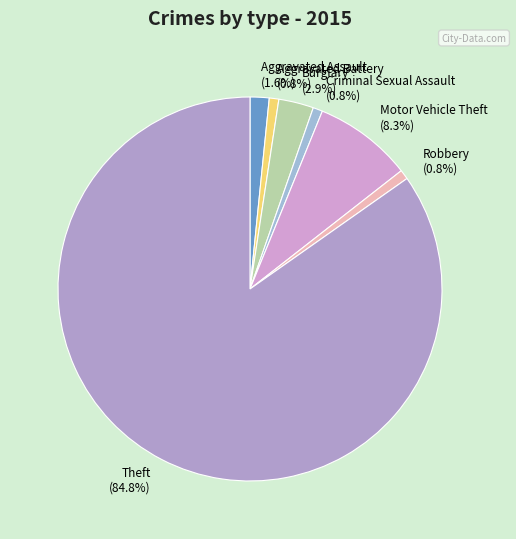

To the nearest percent, what percentage of the pie is Aggravated Battery?

1%